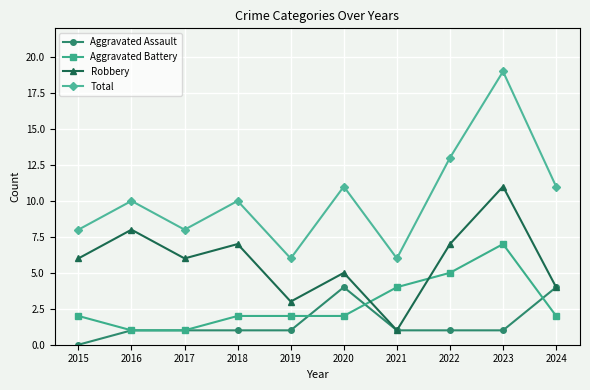

Is it true that Robbery equals 11 at 2022?

False